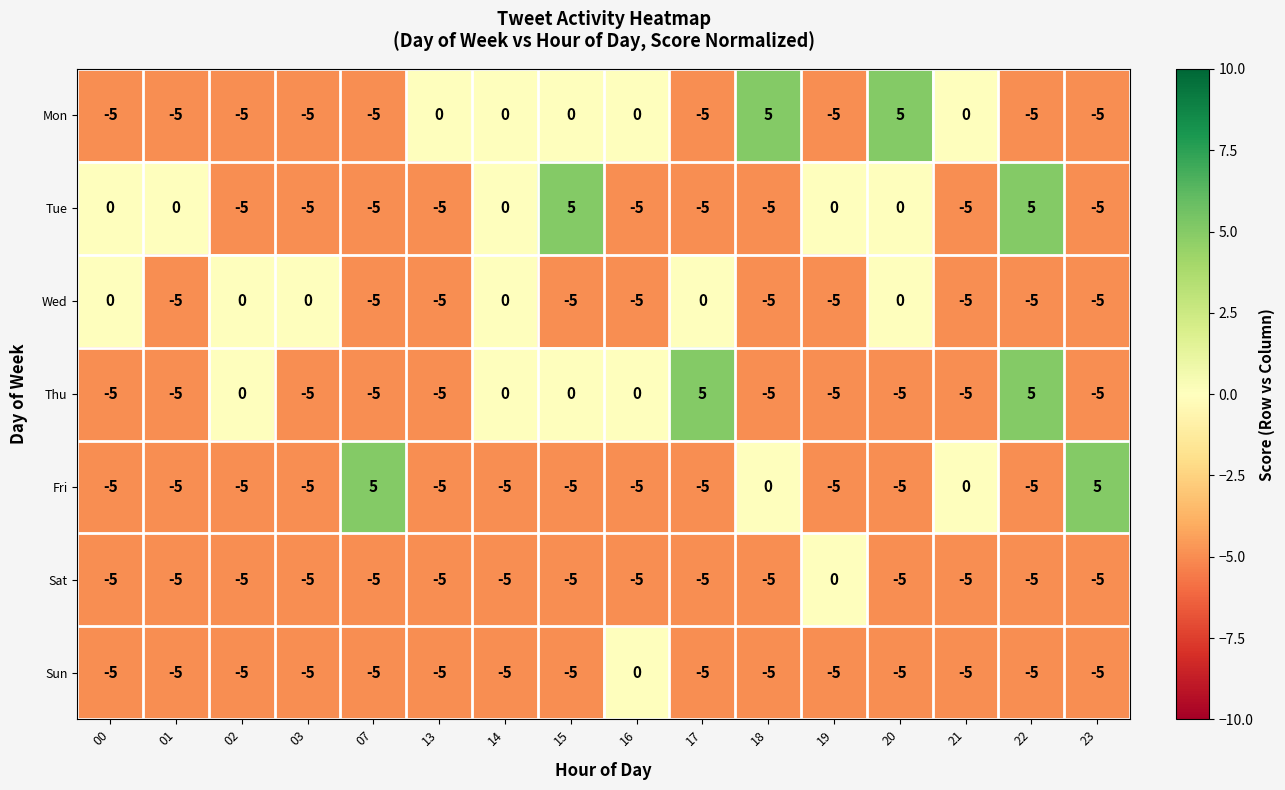

What is the total value across all series at 03?

-30